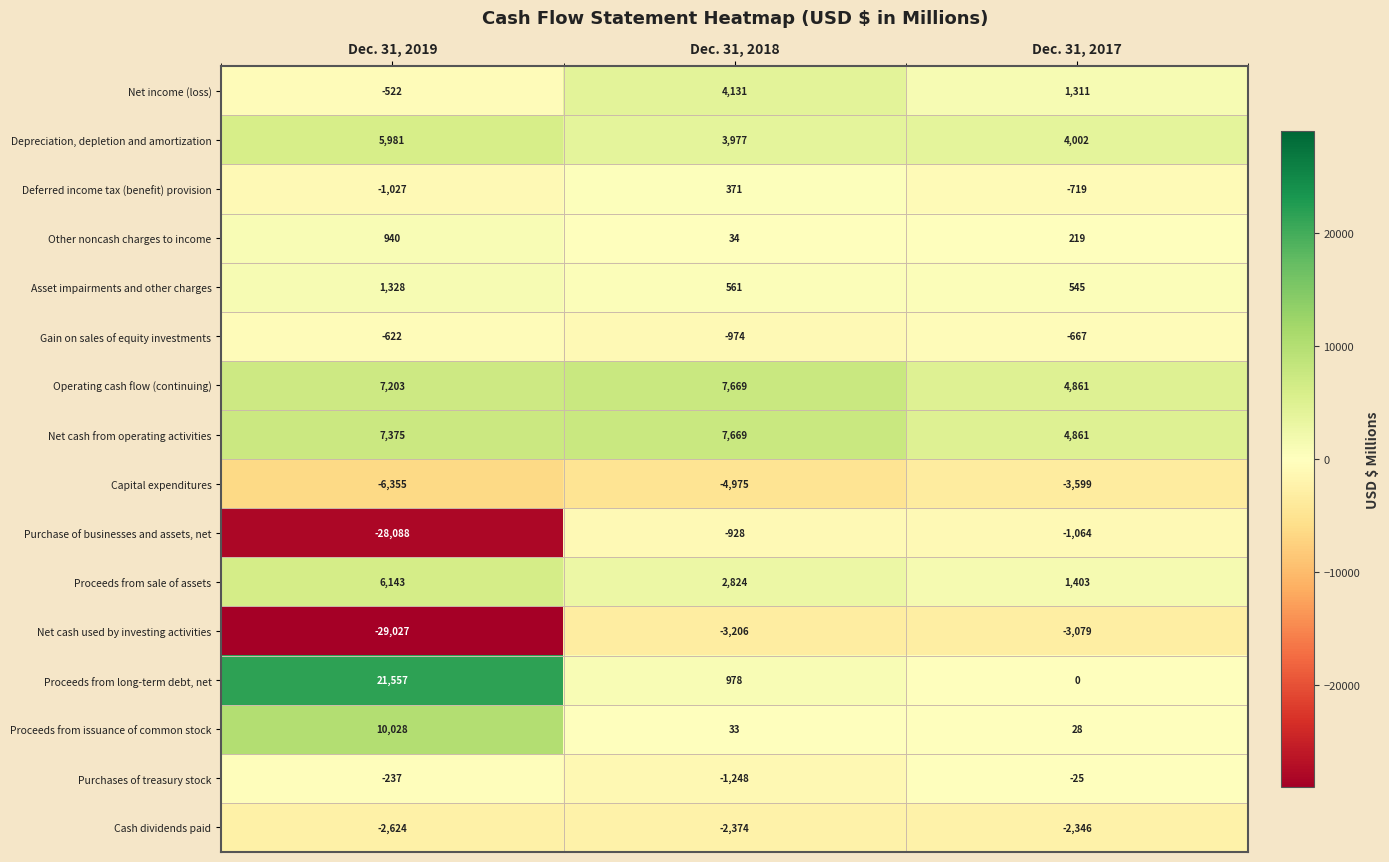

Is it true that Operating cash flow (continuing) equals 3941 at Dec. 31, 2019?

False